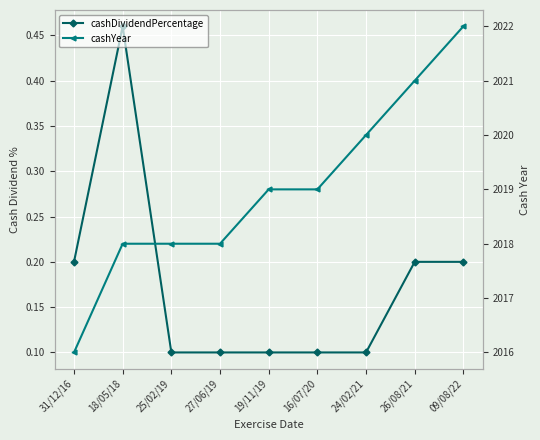

Count the cashYear values in the range 2018 to 2020.

6